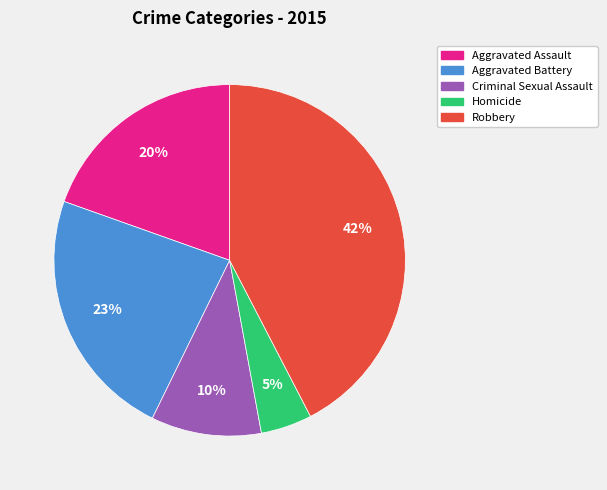

Which category has the smallest portion of the pie?

Homicide